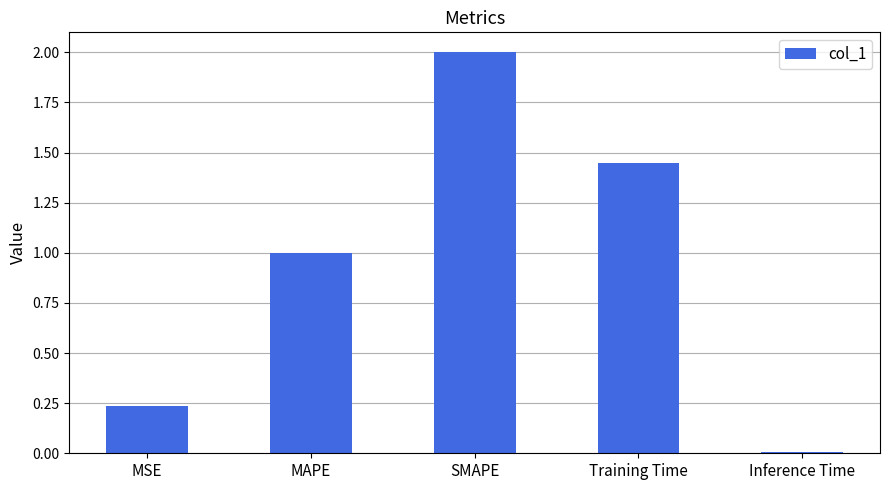

Which category has the highest value across all series?

SMAPE